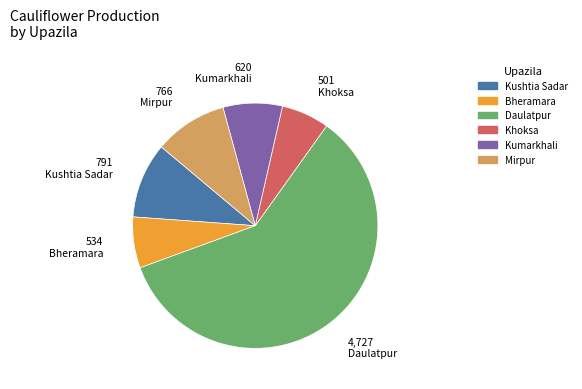

Which slice is the largest?

Daulatpur